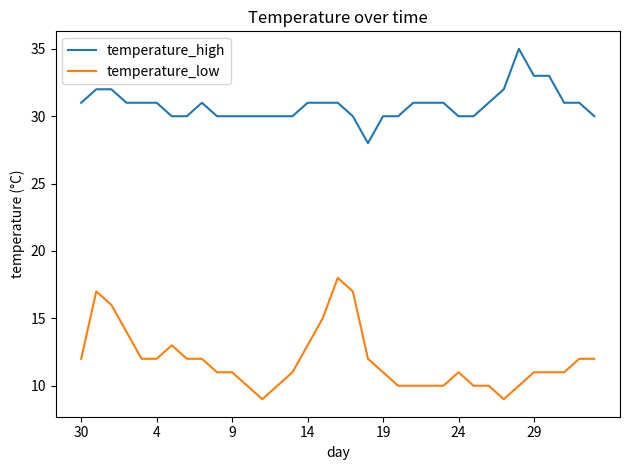

True or false: temperature_low and temperature_high intersect in this chart.

False